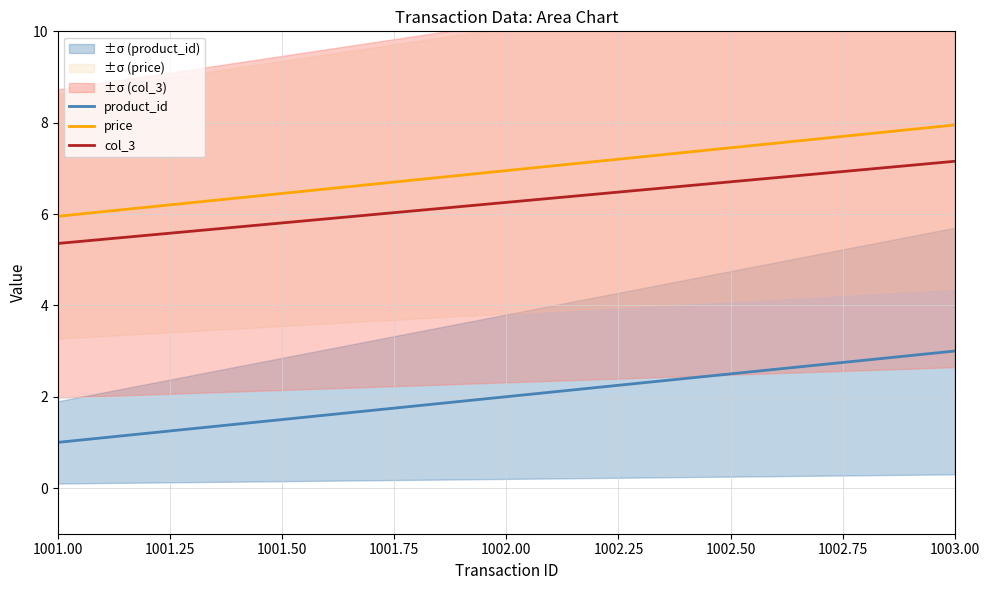

How many values in the product_id series exceed 2?

1